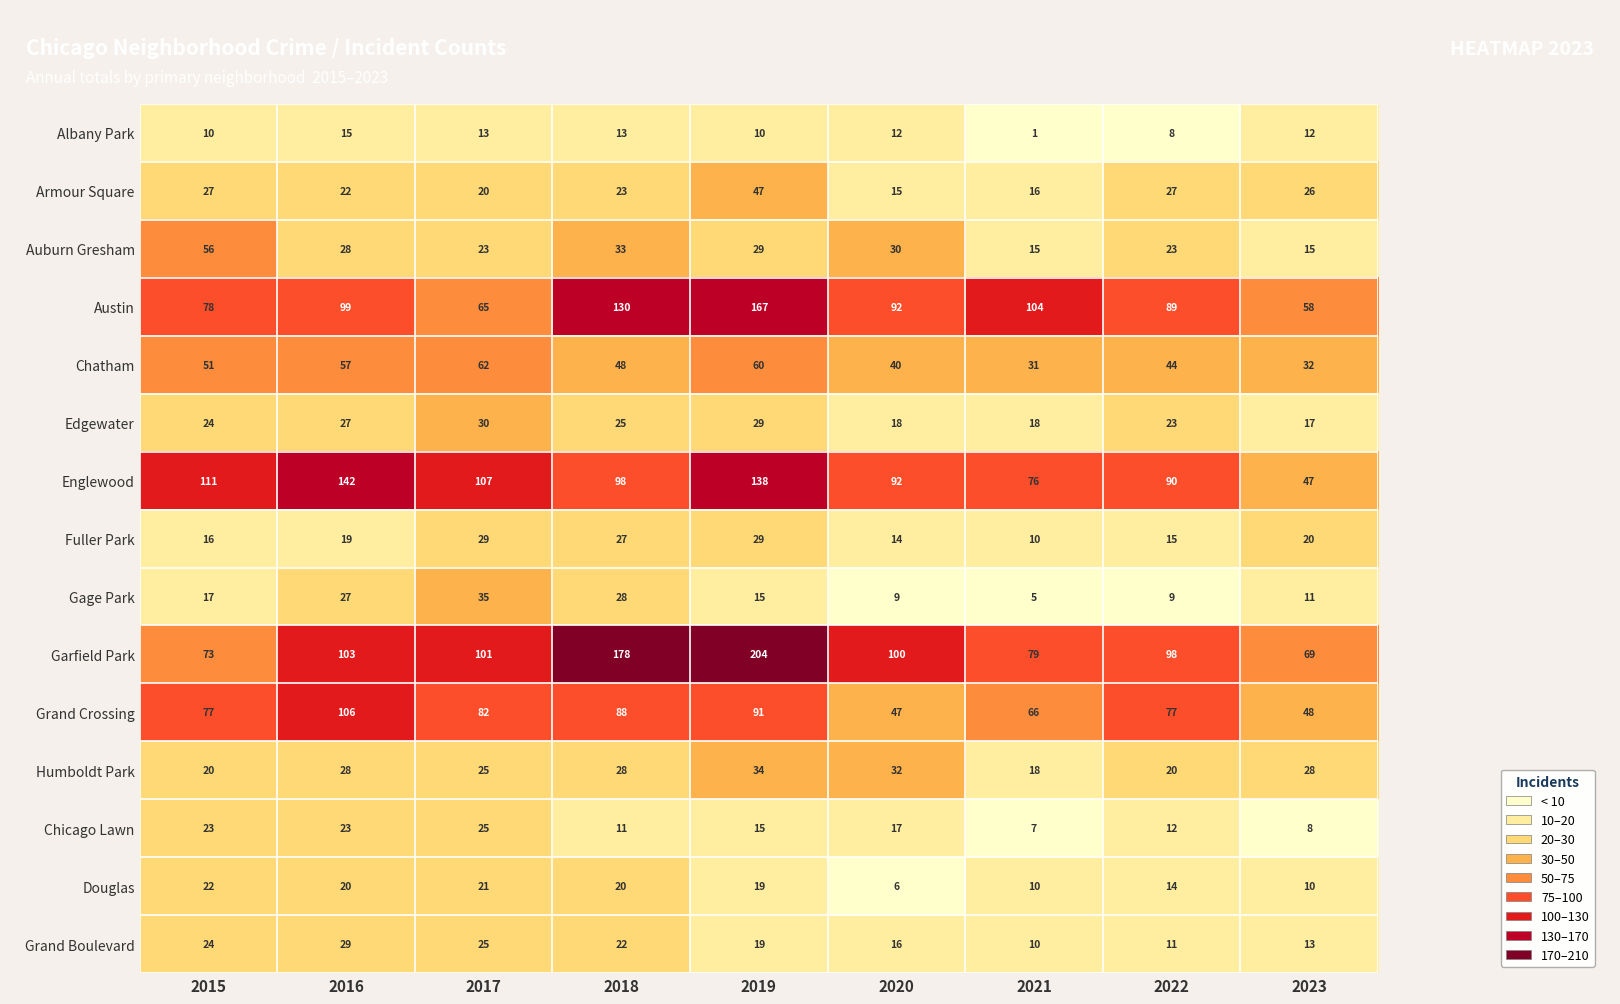

What is the total value across all series at 2020?

540